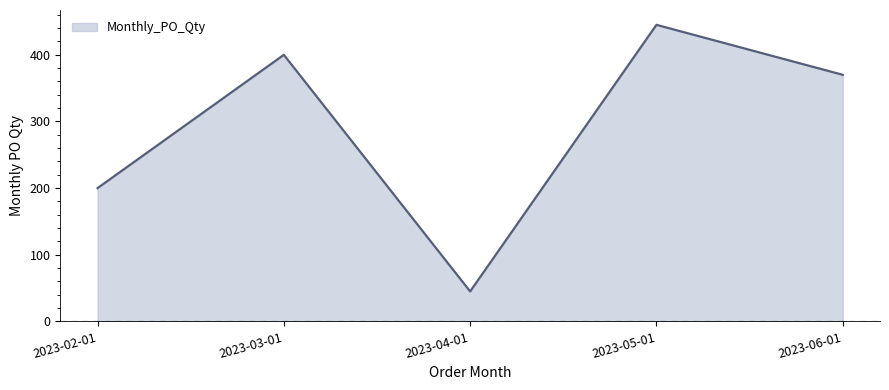

Where is the first local maximum?

2023-03-01